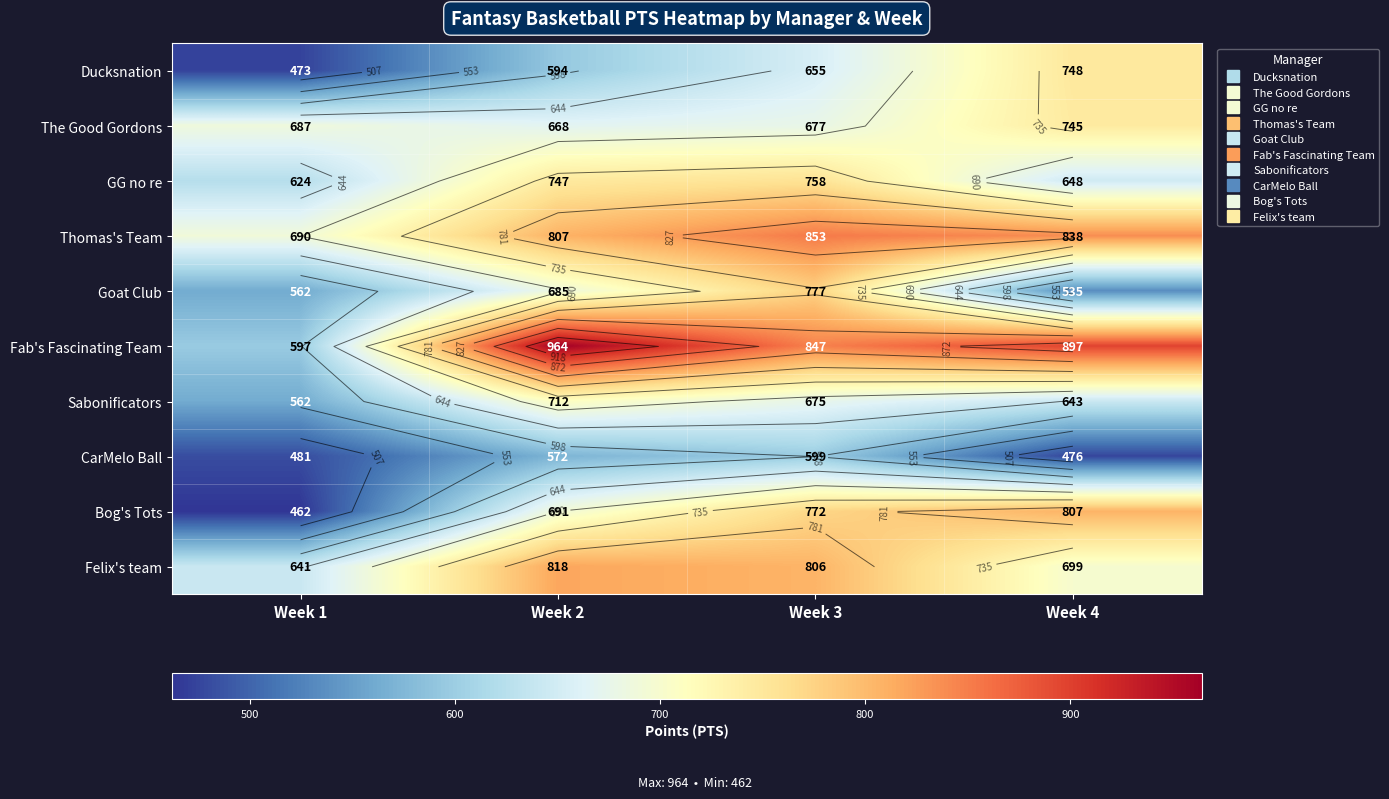

The value of Goat Club at Week 2 is 144. True or false?

False